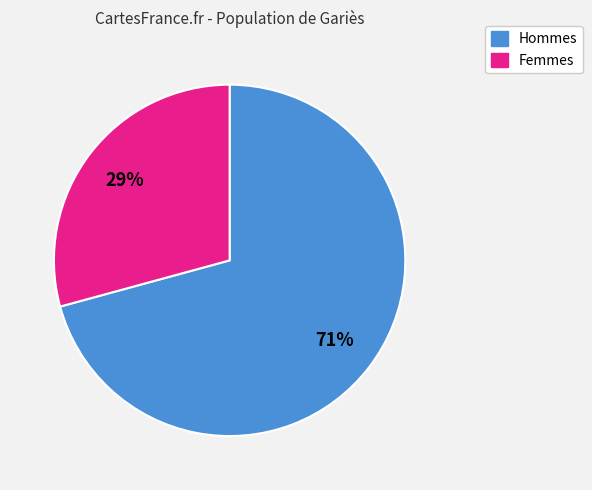

Count the number of slices in the pie.

2